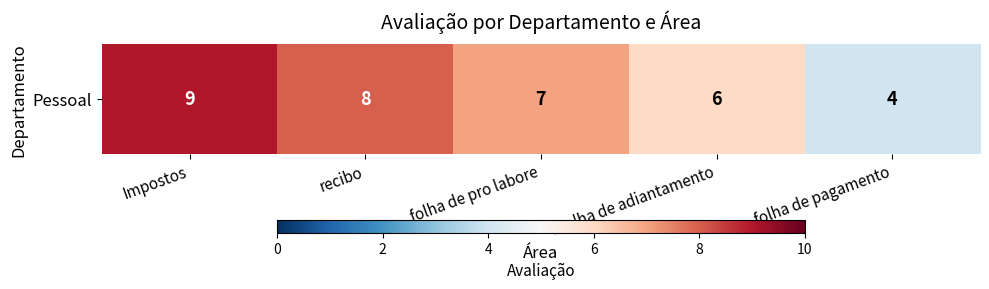

What is the ratio of the value at folha de pagamento to the value at foolha de adiantamento?

0.7